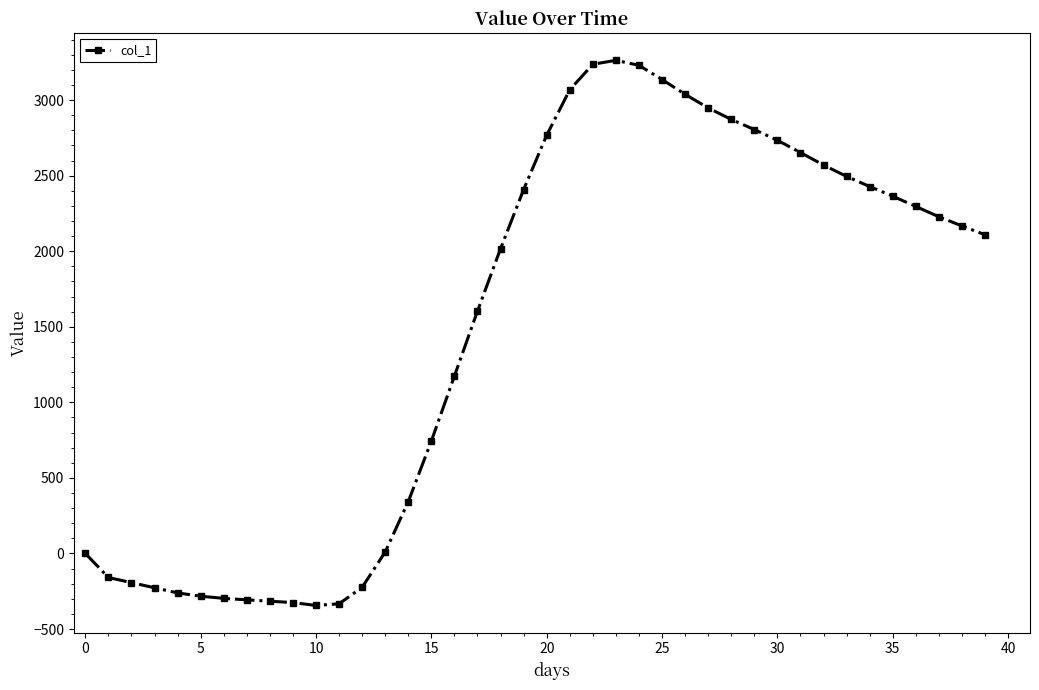

What is the maximum value shown in the chart?

3263